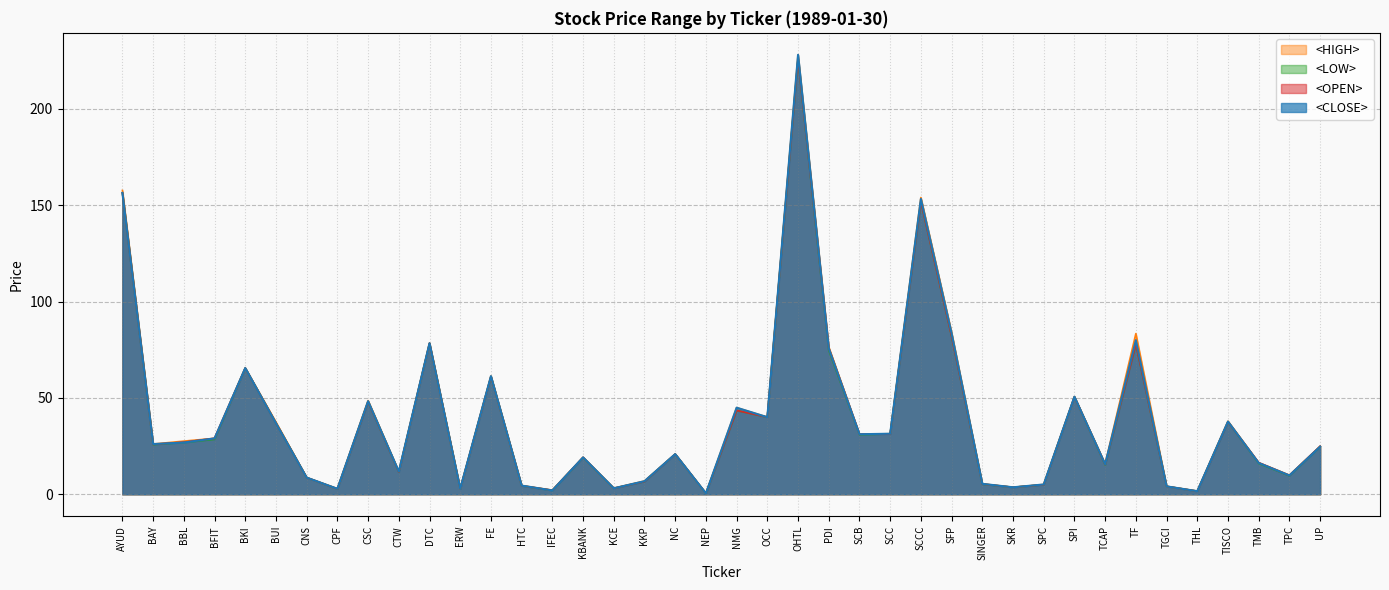

How many values in the <OPEN> series are below 25?

20